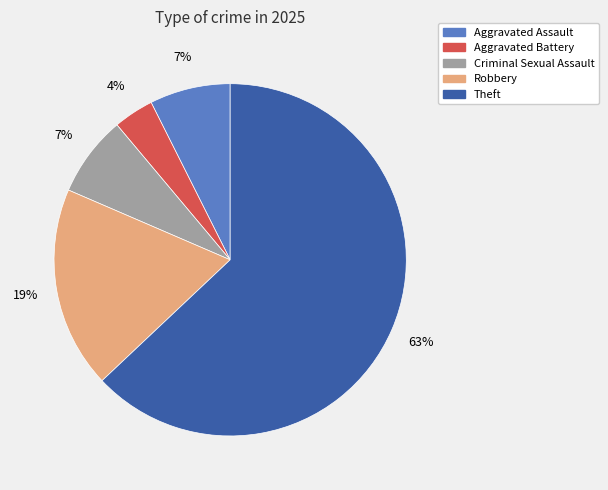

Is it true that Aggravated Assault is 7% of the pie?

True